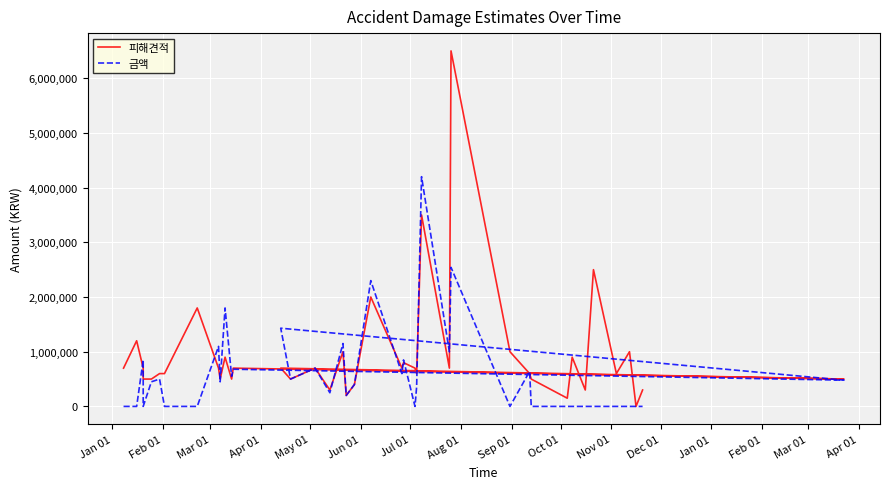

How many interior local valleys does the 금액 series have?

11